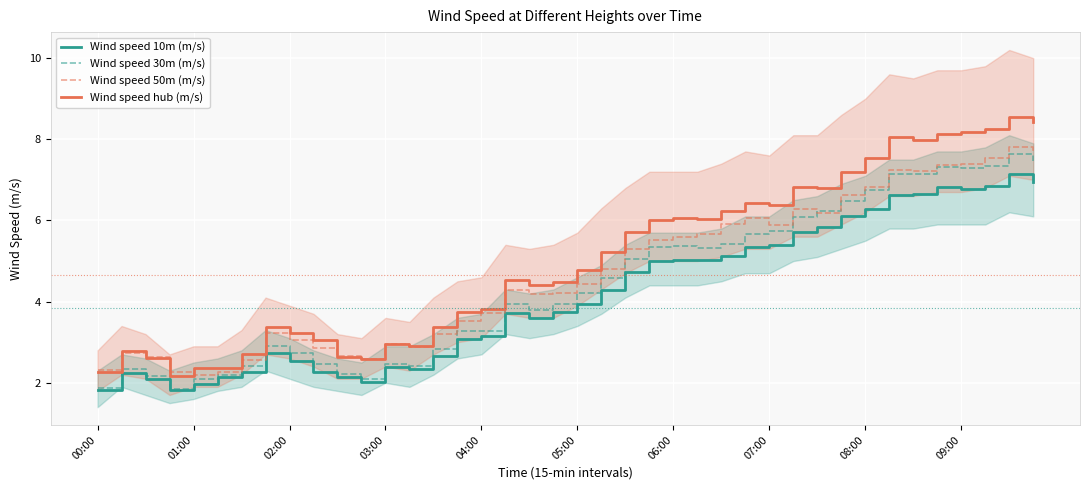

What is the lowest value of the Wind speed 50m (m/s) series?

2.2